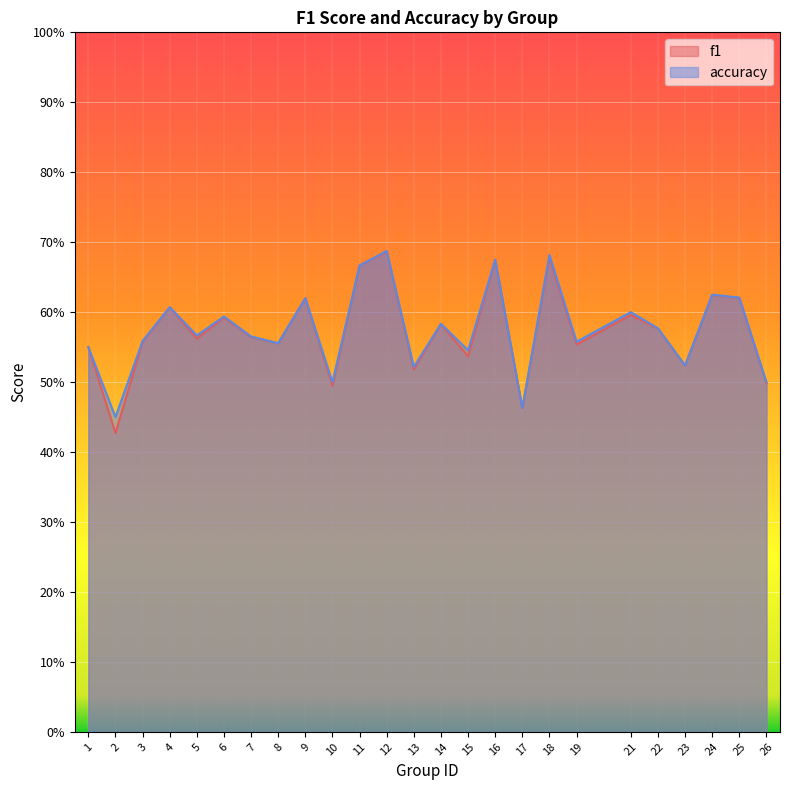

At which category does the chart reach its peak across all series?

12